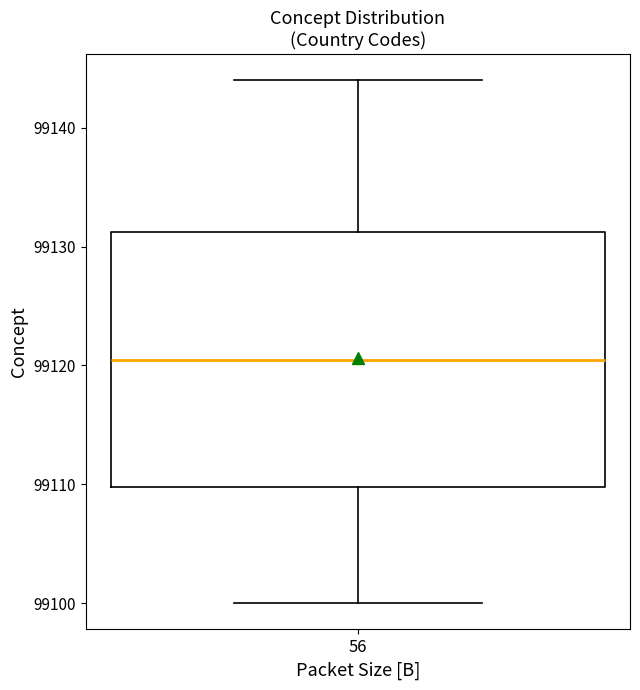

Transcribe this box plot: give where the median line is, the range the box spans, and where the two whiskers end, as read against the y-axis. The values are not printed on the chart, so give them approximately, as read against the axis.

median 99121, box 99110 to 99131, whiskers 99100 to 99144